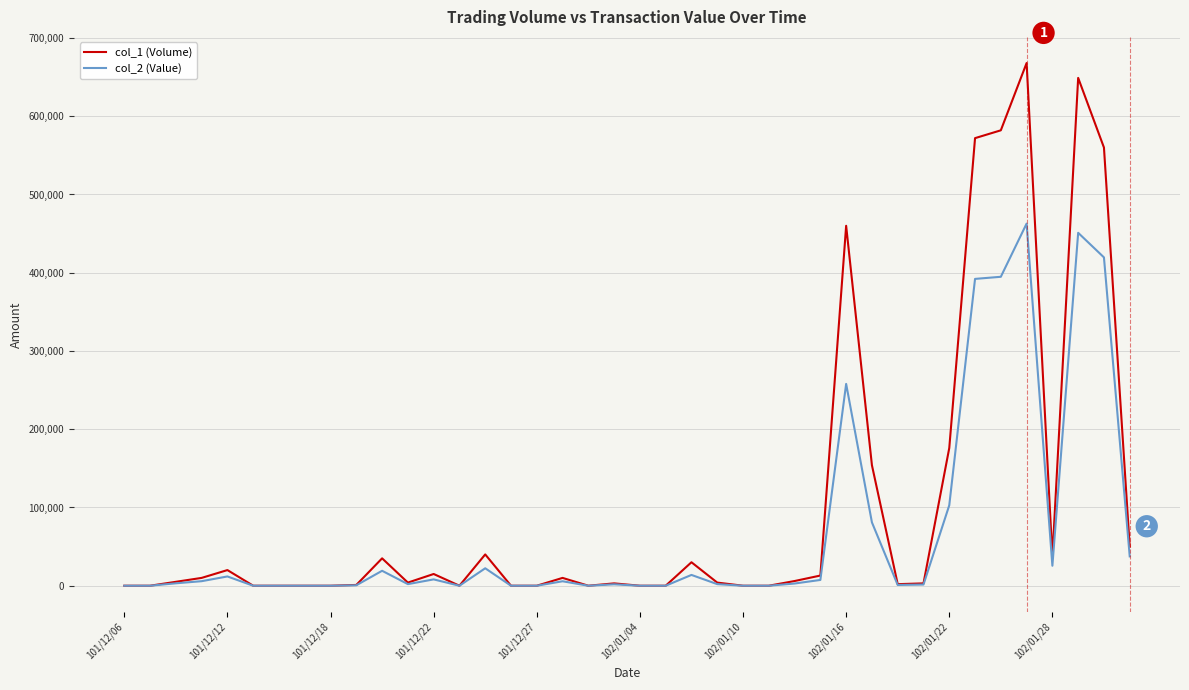

What is the average value of the col_2 (Value) series?

68348